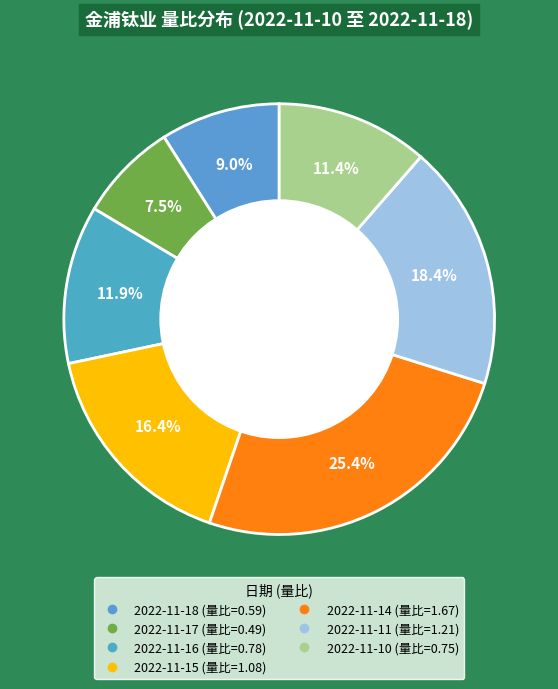

To the nearest percent, what percentage of the pie is 2022-11-17?

7%